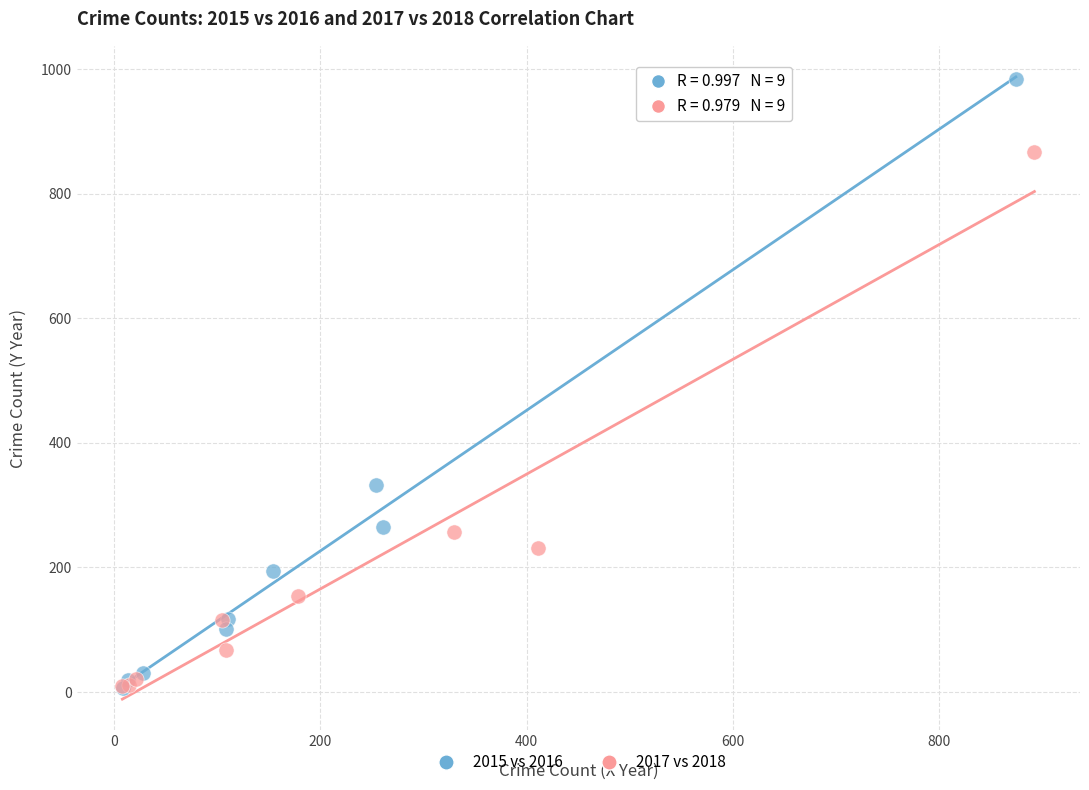

Which series has the widest spread of Y values?

2015 vs 2016